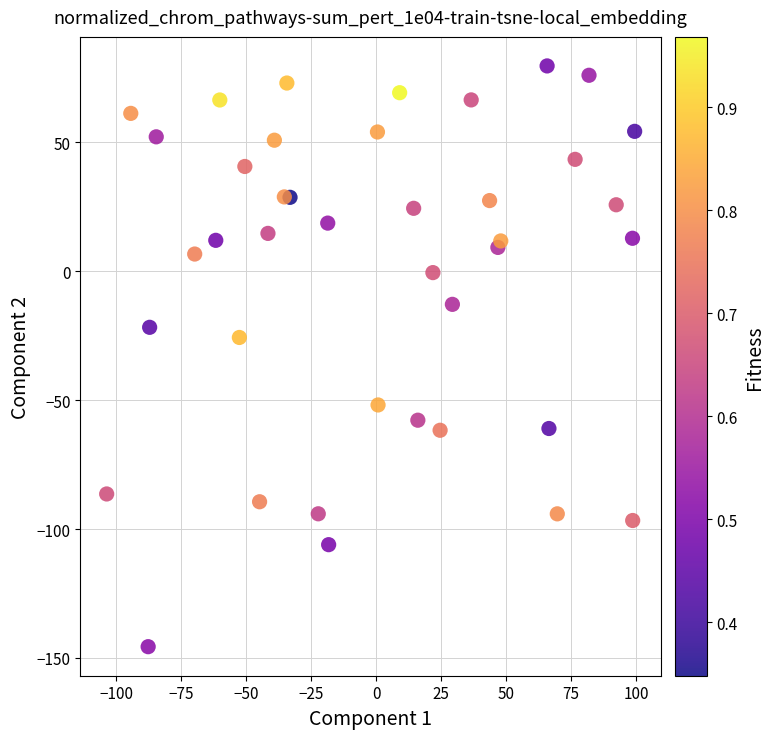

What Y value in the scatter plot is closest to -33?

-25.7